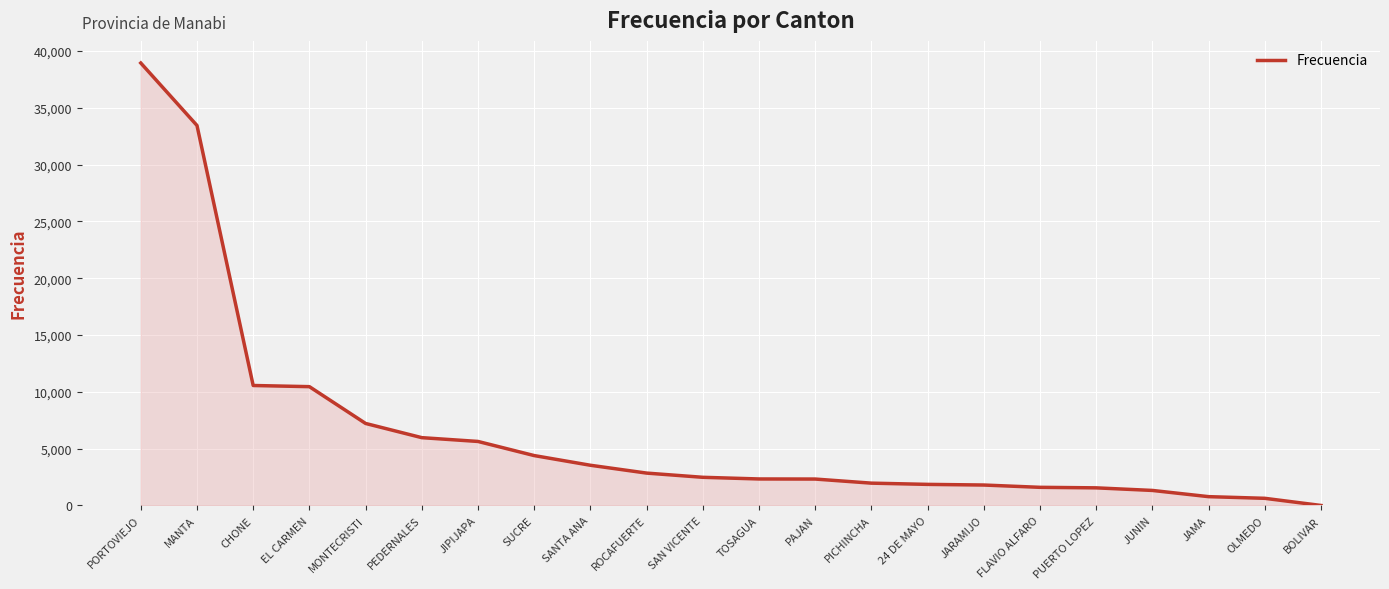

What is the change in value from PORTOVIEJO to BOLIVAR?

-38936